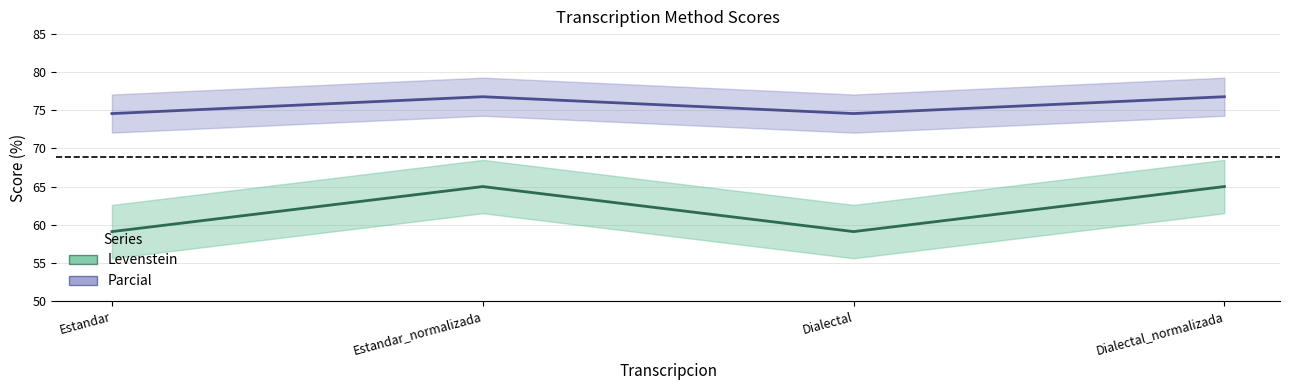

Does the chart display data point markers on the line(s)?

No